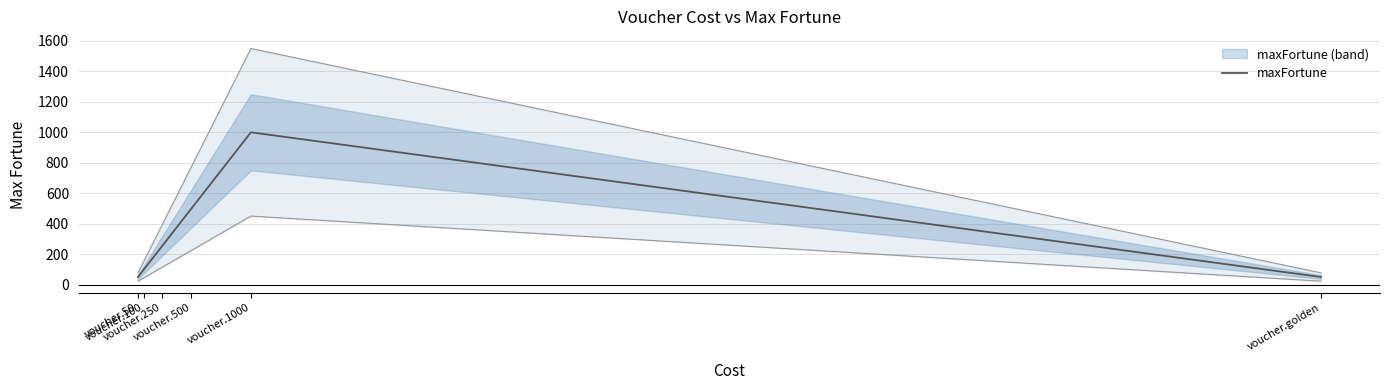

What is the change in value from voucher.100 to voucher.golden?

-50